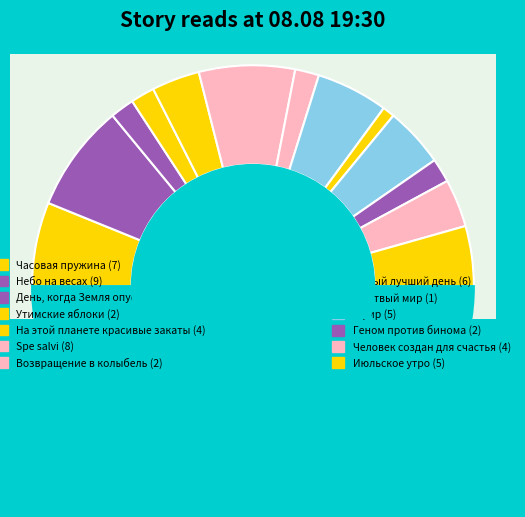

To the nearest percent, what percentage of the pie is Самый лучший день?

11%